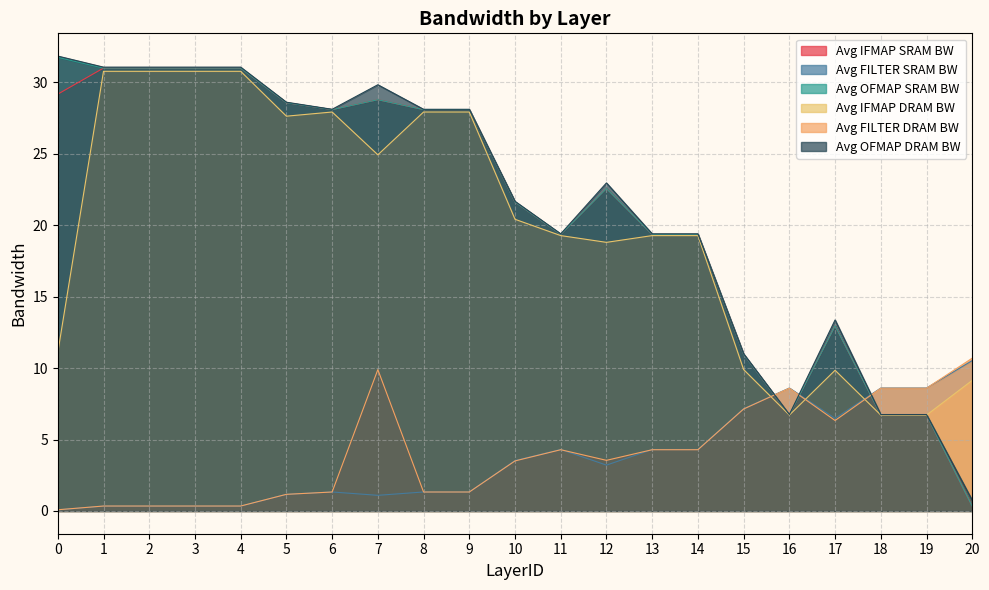

Between 1 and 14, which is larger?

1